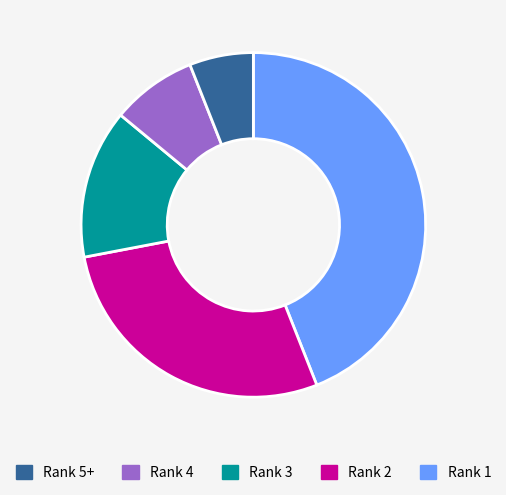

Is there a majority slice in this chart?

No